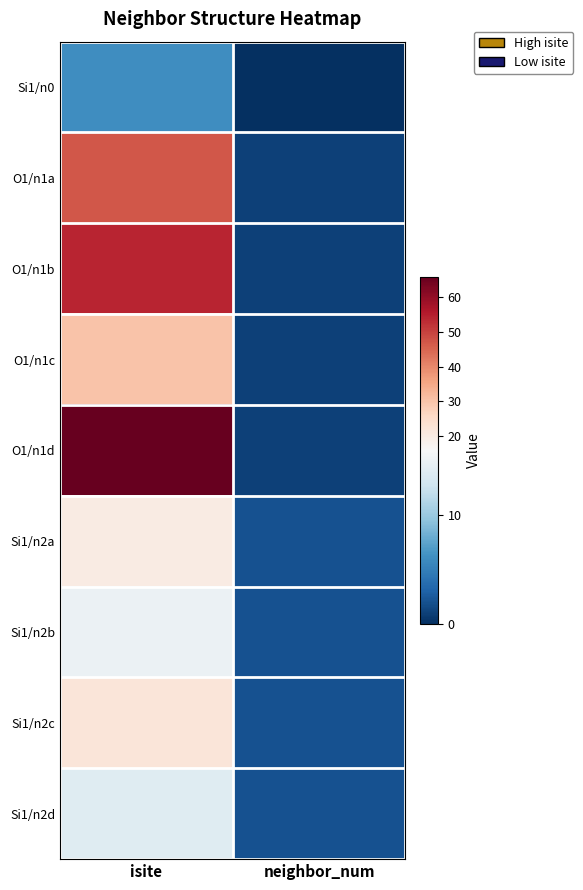

How many data points does each series have?

2